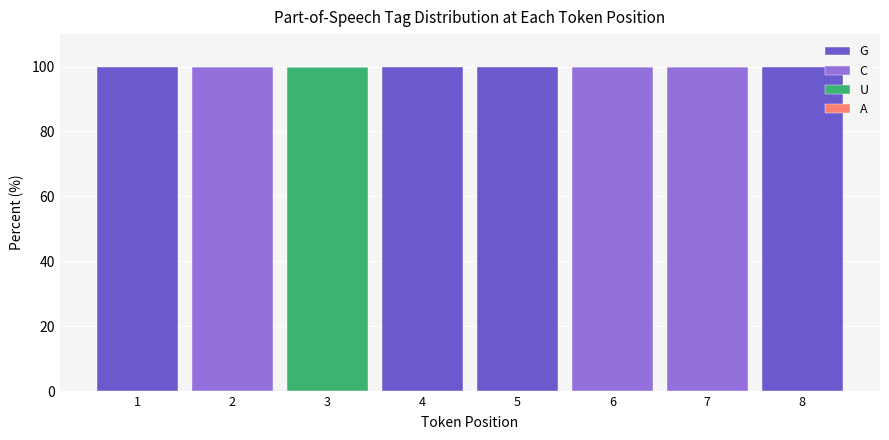

Which category has the highest value in the U series?

3